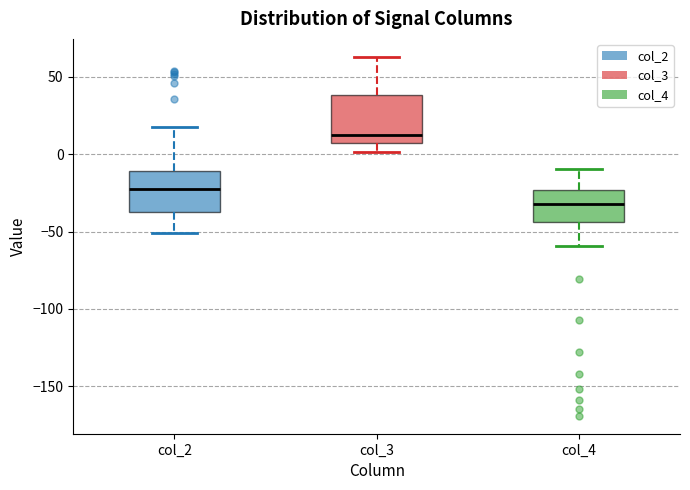

Reading left to right, read every box against the y-axis: the position of its median line, the range the box covers, and the ends of its whiskers. The values are not printed on the chart, so give them approximately, as read against the axis.

col_2: median -25, box -40 to -10, whiskers -50 to 20
col_3: median 15, box 5 to 40, whiskers 0 to 65
col_4: median -30, box -45 to -25, whiskers -60 to -10